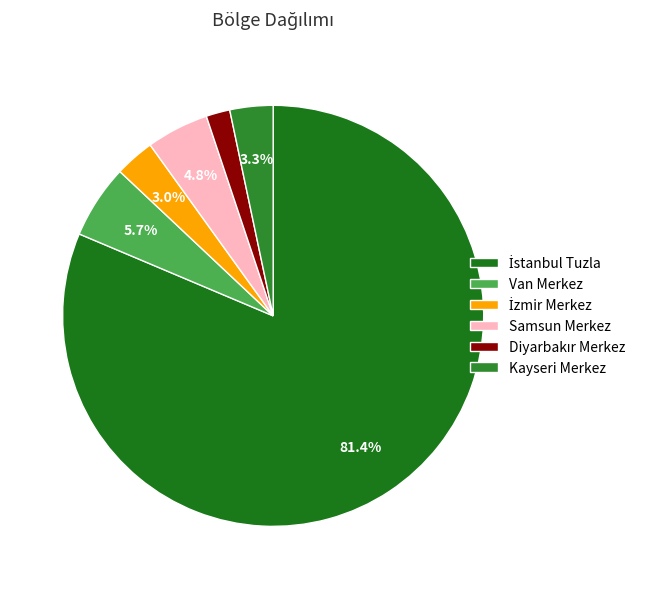

Which category has the smallest portion of the pie?

Diyarbakır Merkez